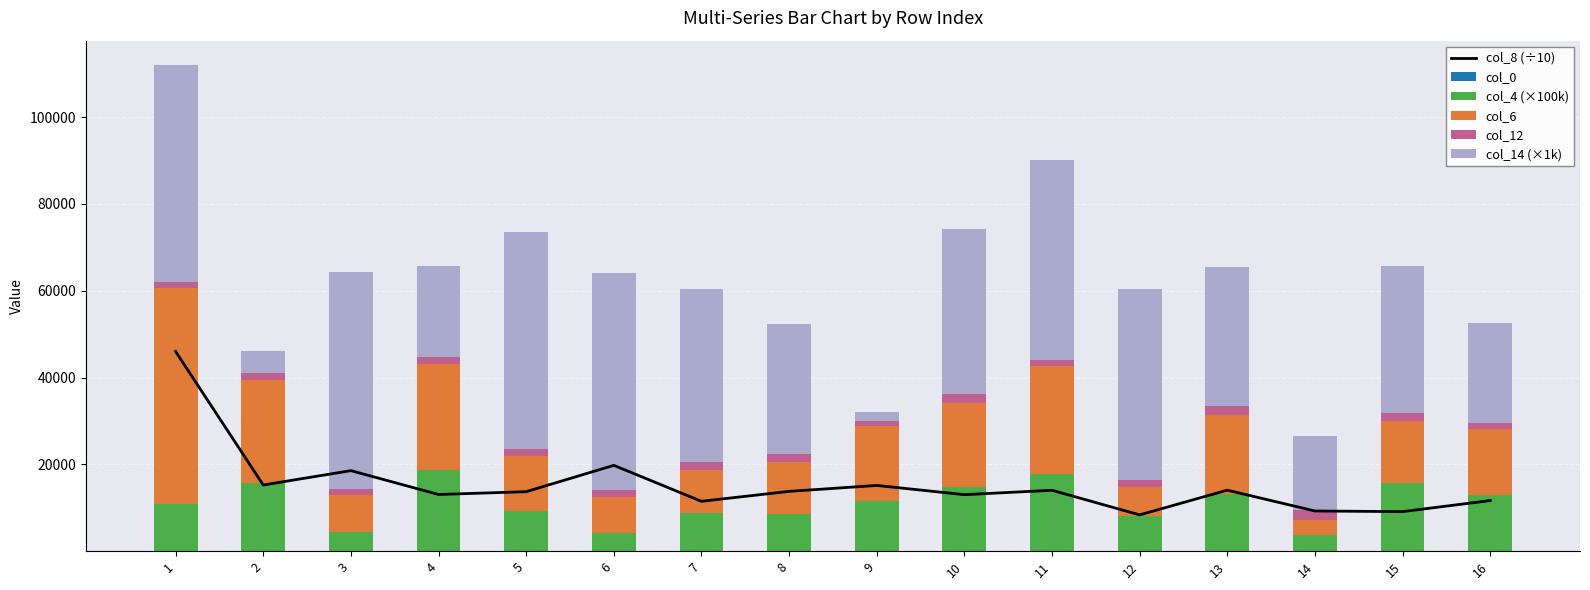

What is the difference between the col_14 (×1k) values at 2 and 13?

27000.0